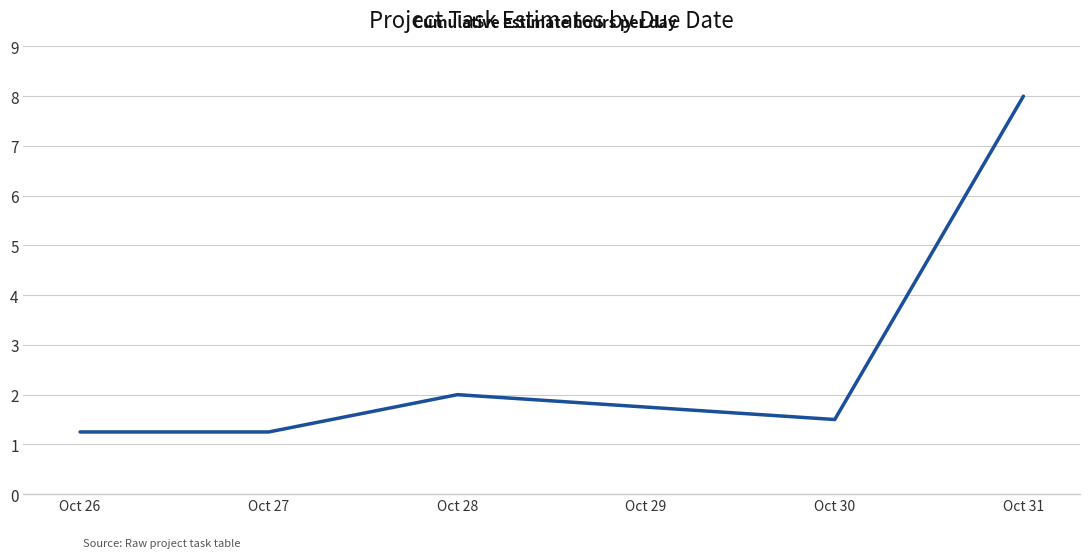

What is the change in value from Oct 30 to Oct 31?

+6.5